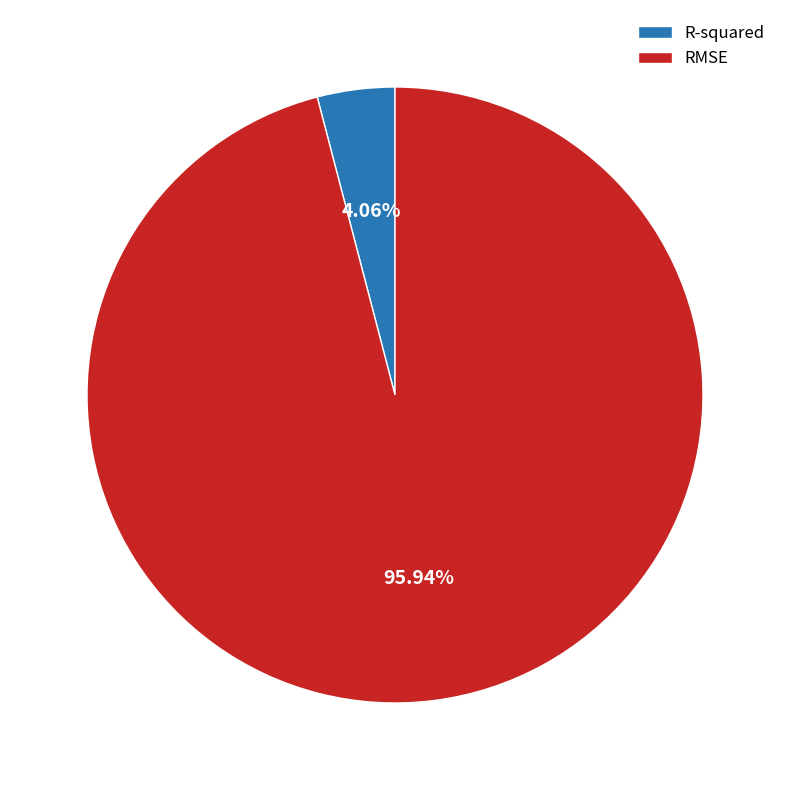

What percentage do RMSE and R-squared together represent?

100.0%